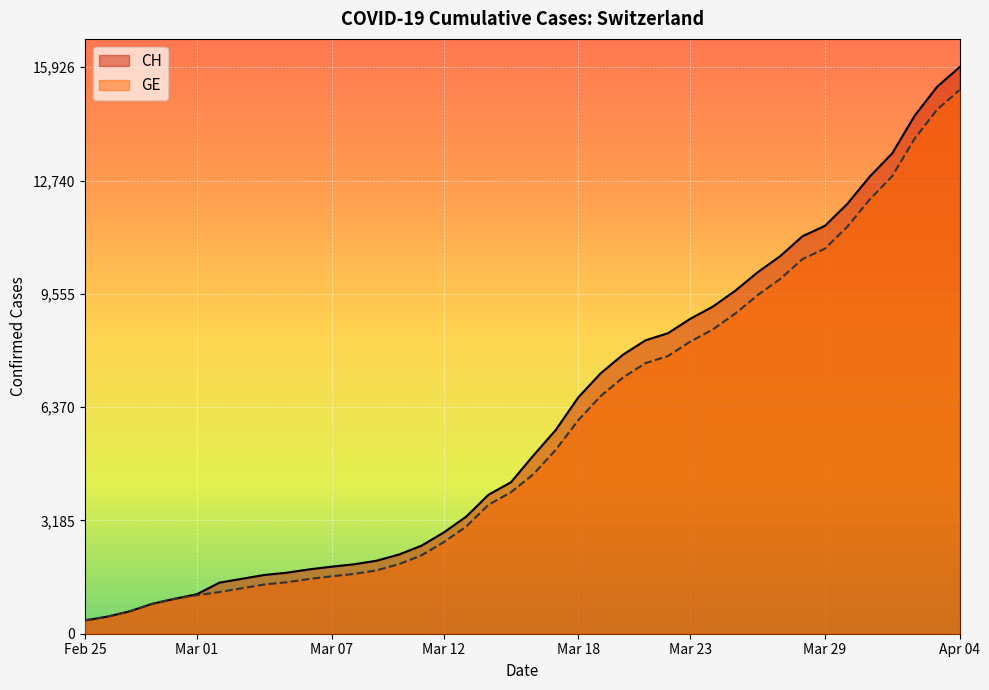

At which category is the sum across all series the highest?

Apr 04